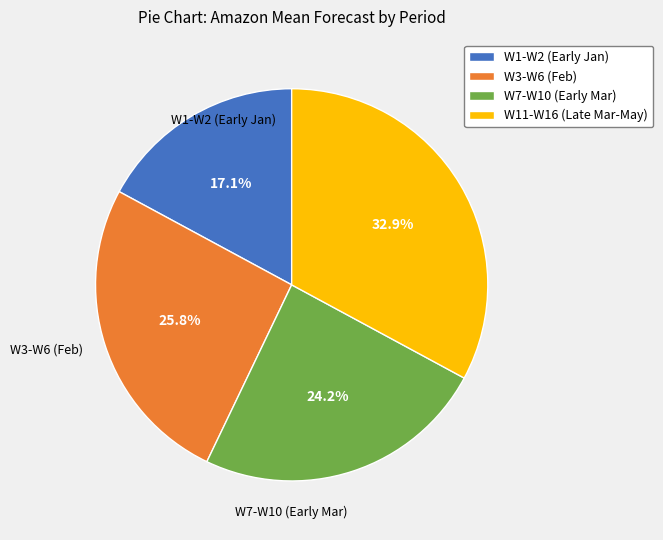

Which category has the biggest portion of the pie?

W11-W16 (Late Mar-May)